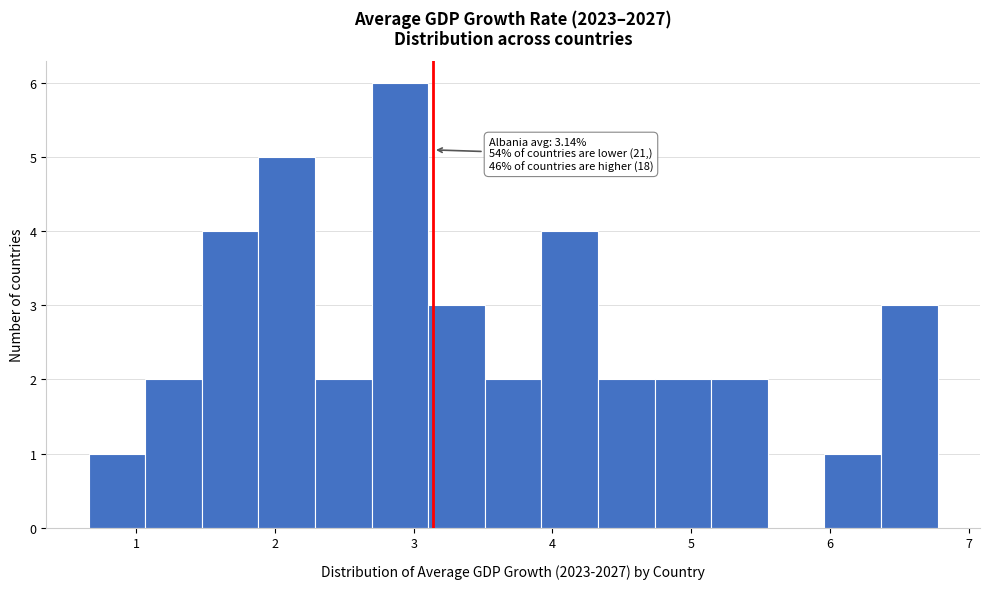

Which range on the x-axis has the tallest bar?

2.7 to 3.1